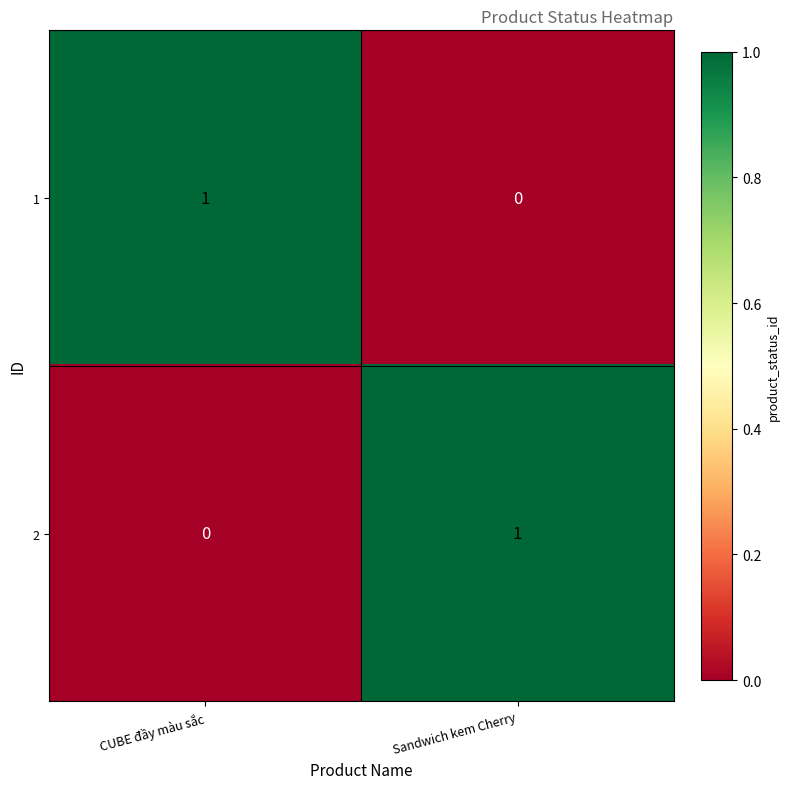

The 1 series shows 1 at CUBE đầy màu sắc. True or false?

True